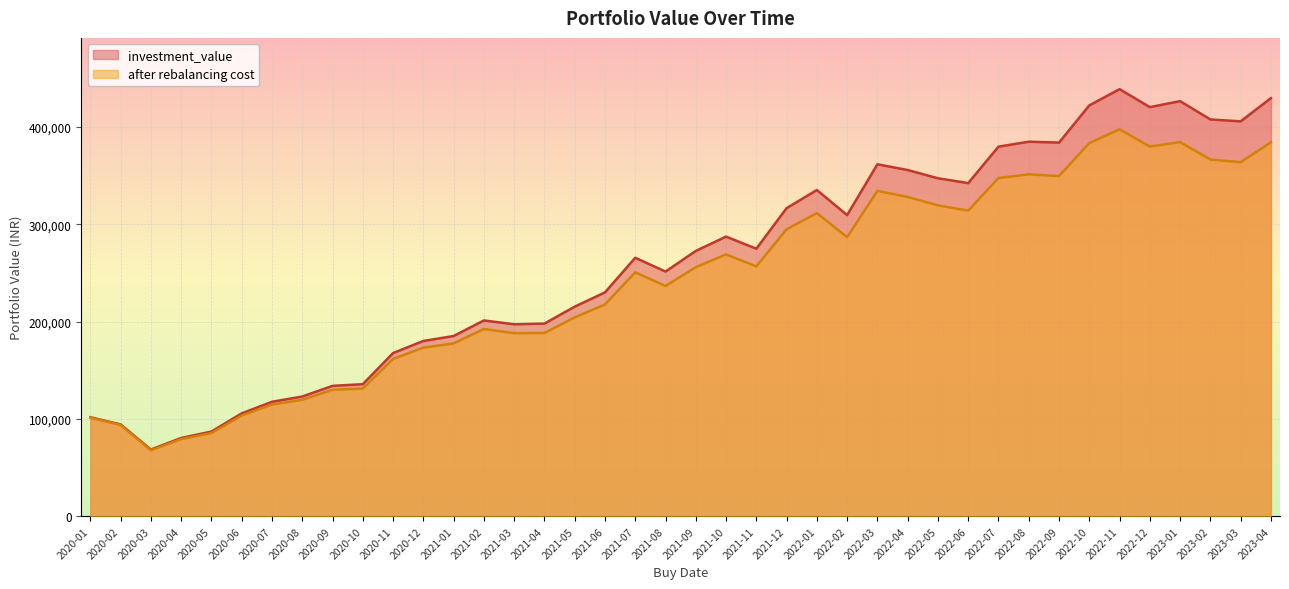

At which category is the sum across all series the highest?

2022-11